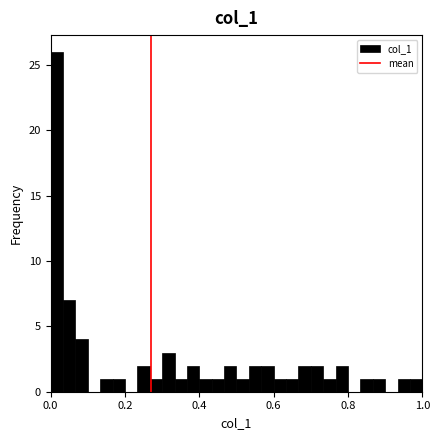

Around what value on the x-axis is the tallest bar? Give the approximate position of its centre, as read against the axis.

0.02